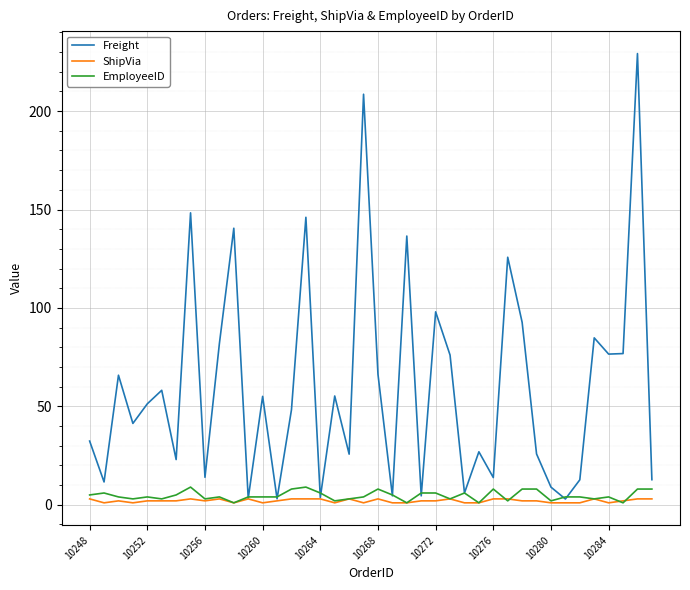

What are all the series names shown in the legend?

Freight, ShipVia, EmployeeID